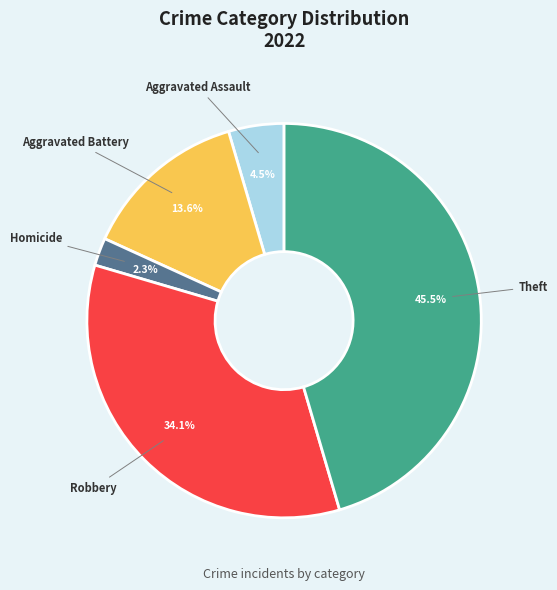

Is there a majority slice in this chart?

No